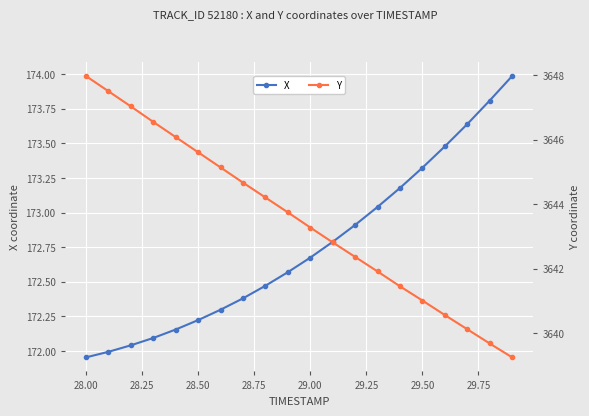

At how many categories does at least one series exceed 3579?

20